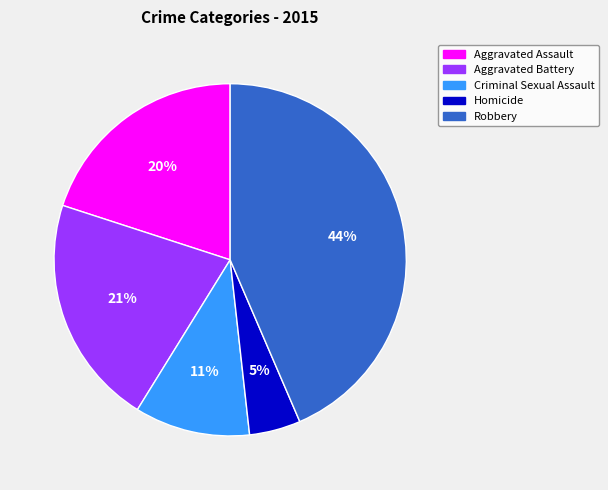

To the nearest percent, what is the combined percentage of Criminal Sexual Assault and Robbery?

54%